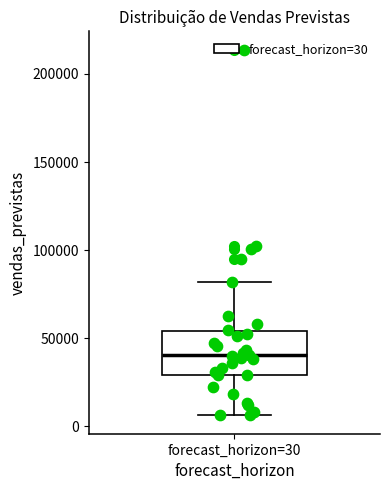

Transcribe this box plot: give where the median line is, the range the box spans, and where the two whiskers end, as read against the y-axis. The values are not printed on the chart, so give them approximately, as read against the axis.

median 40000, box 30000 to 55000, whiskers 5000 to 80000